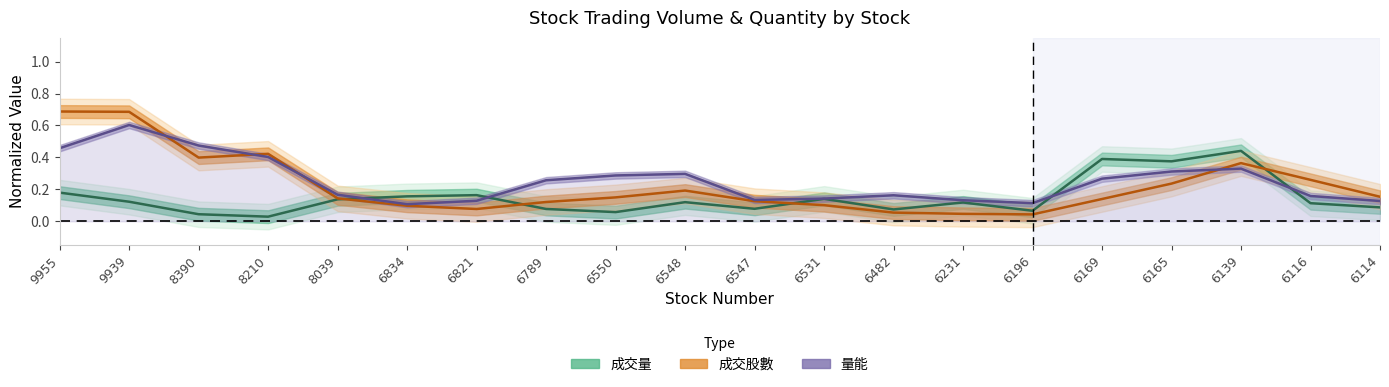

List the series in order of their overall mean, highest first.

量能, 成交股數, 成交量